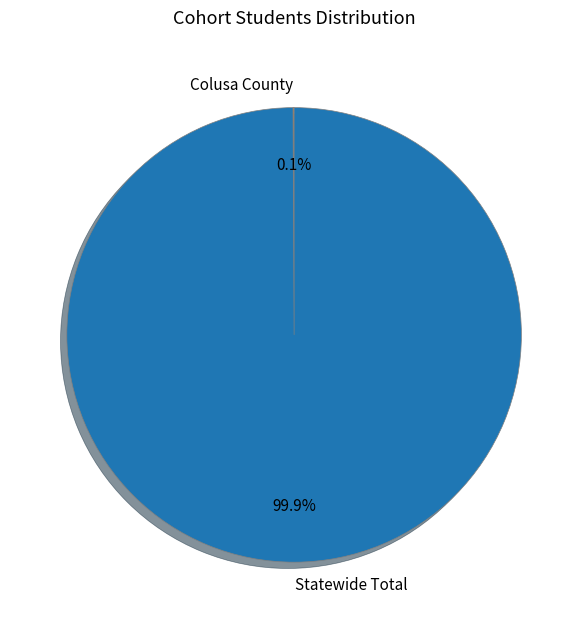

What is the majority slice?

Statewide Total